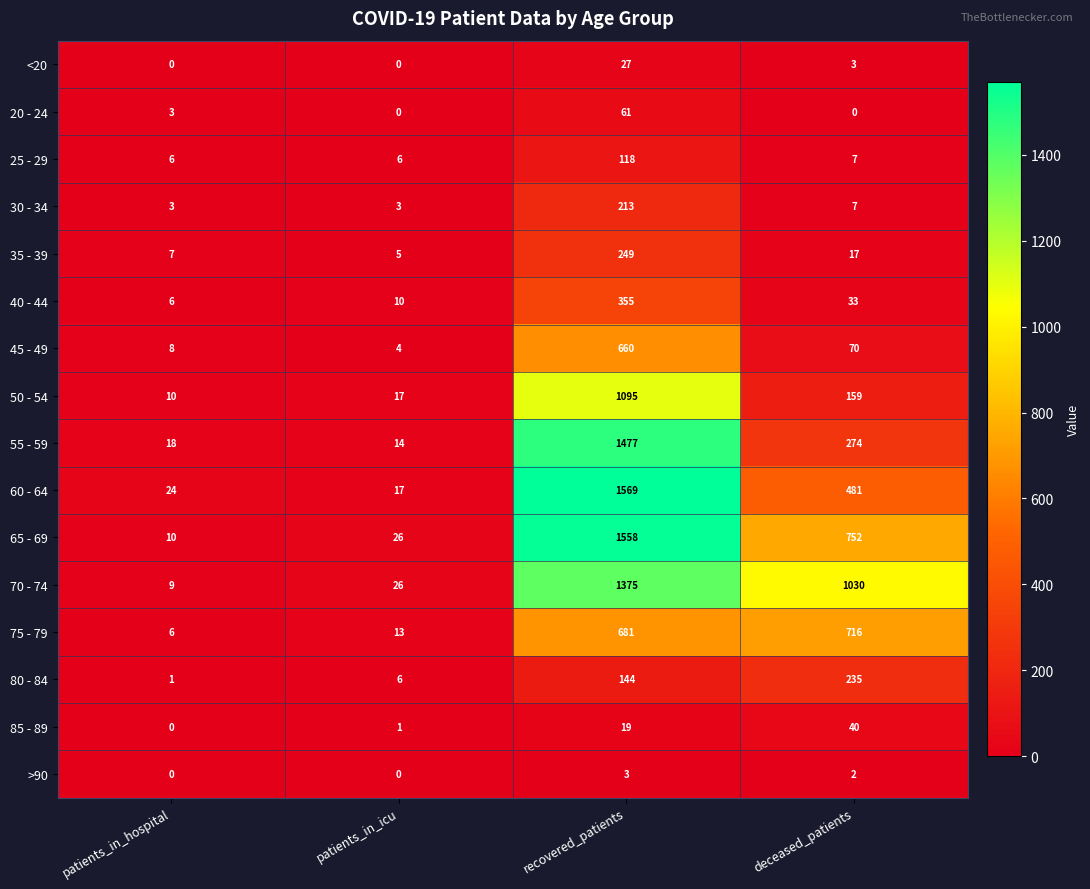

Rank the series by their maximum value, from lowest to highest.

>90, <20, 85 - 89, 20 - 24, 25 - 29, 30 - 34, 80 - 84, 35 - 39, 40 - 44, 45 - 49, 75 - 79, 50 - 54, 70 - 74, 55 - 59, 65 - 69, 60 - 64